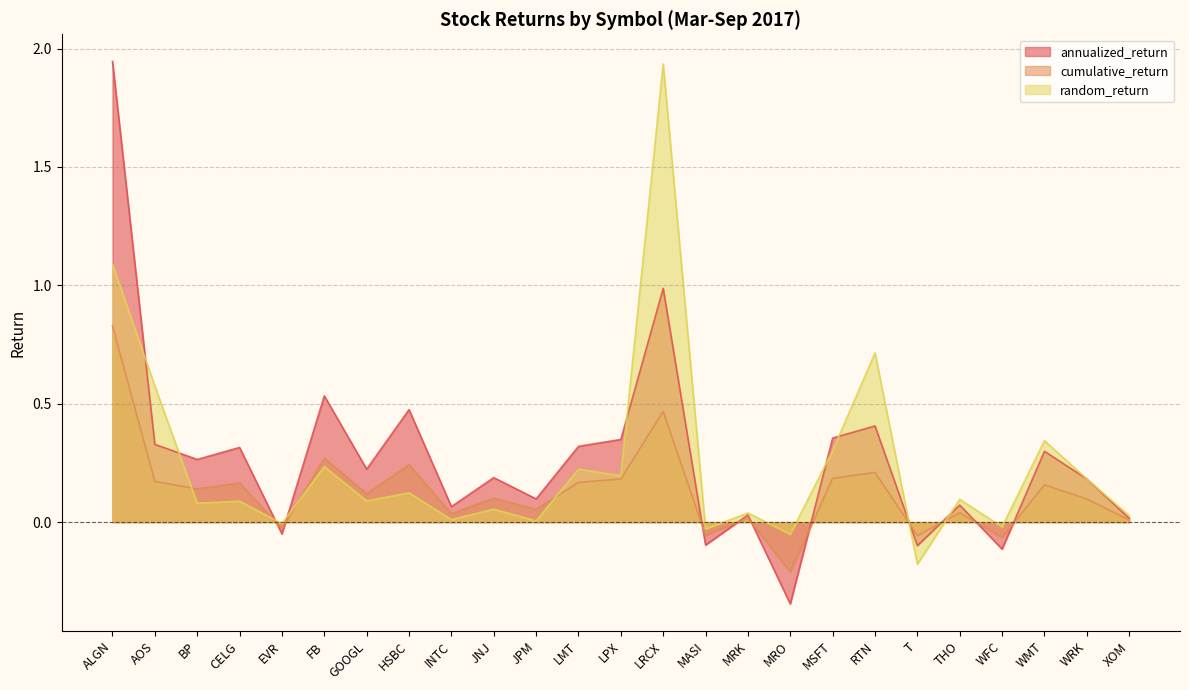

What value does the cumulative_return series have at WMT?

0.2